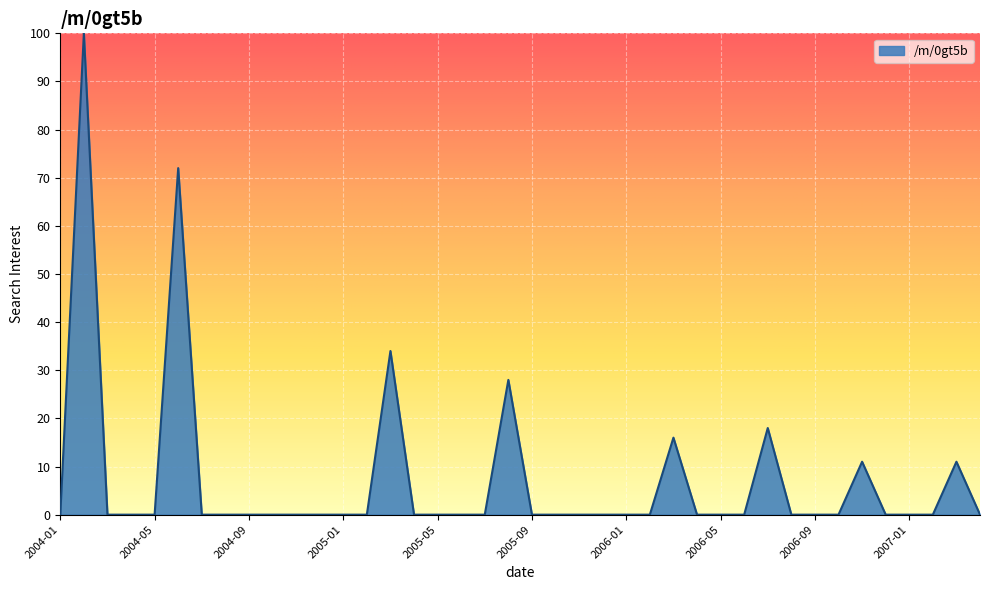

What is the greatest value displayed?

100